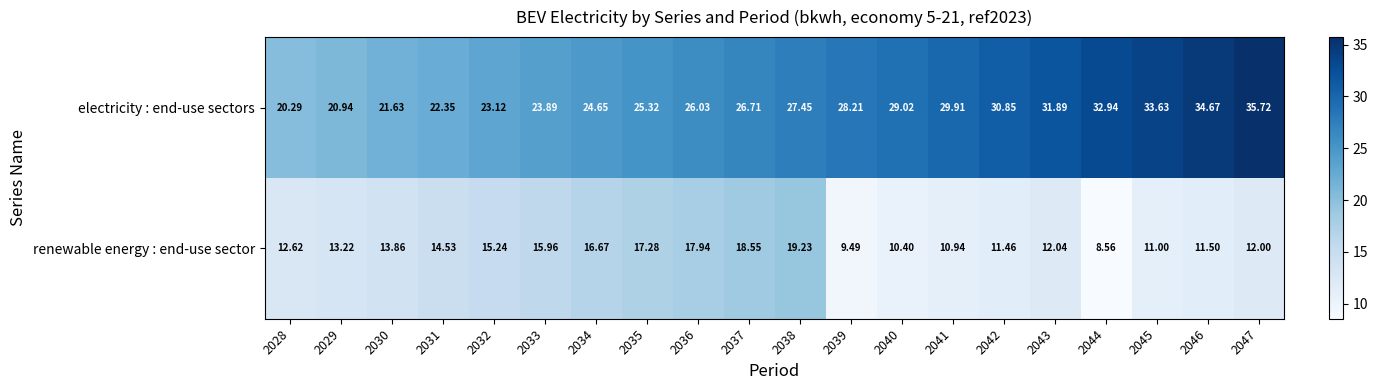

List the series in order of their peak value, lowest first.

renewable energy : end-use sector, electricity : end-use sectors